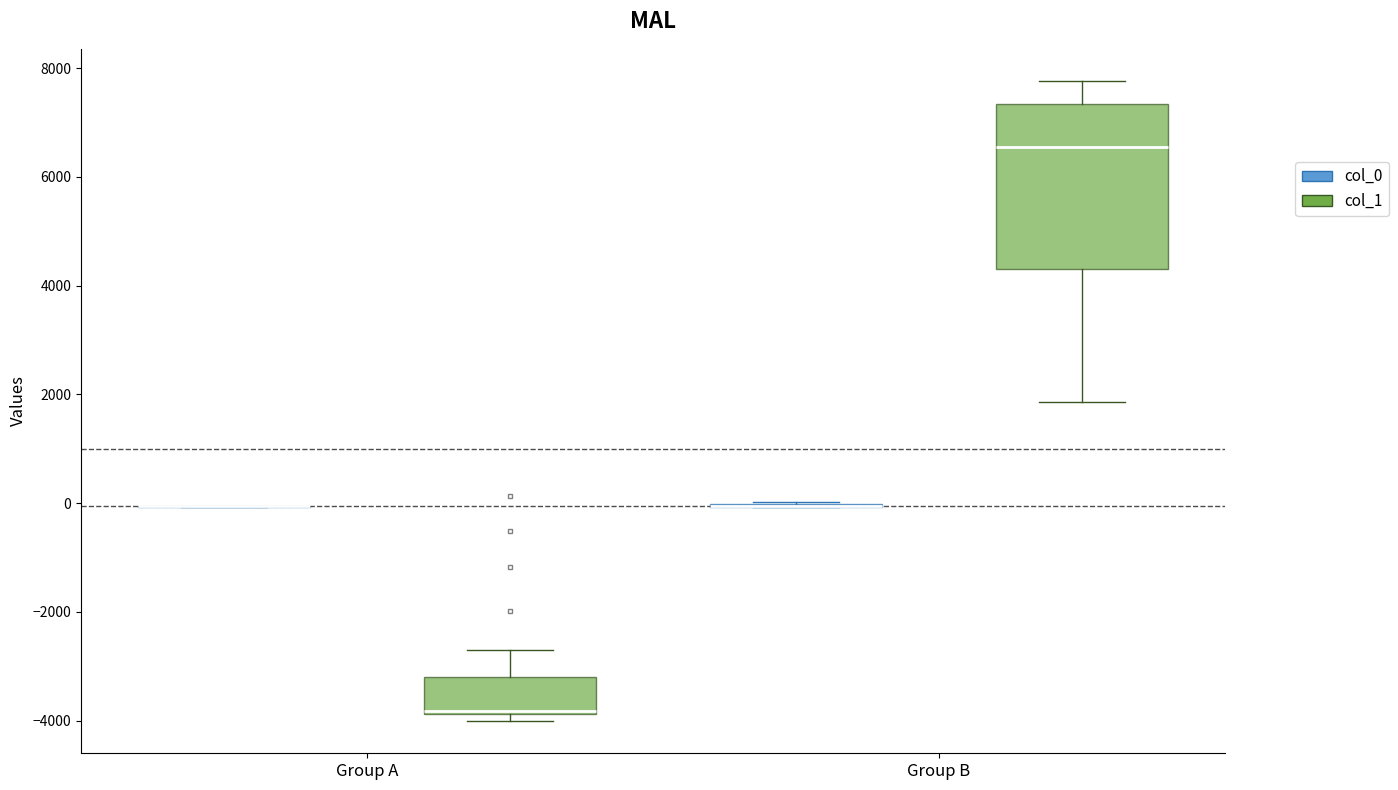

Where is the lower edge of the box for Group B (col_1) on the y-axis? The values are not printed on the chart, so give them approximately, as read against the axis.

4400